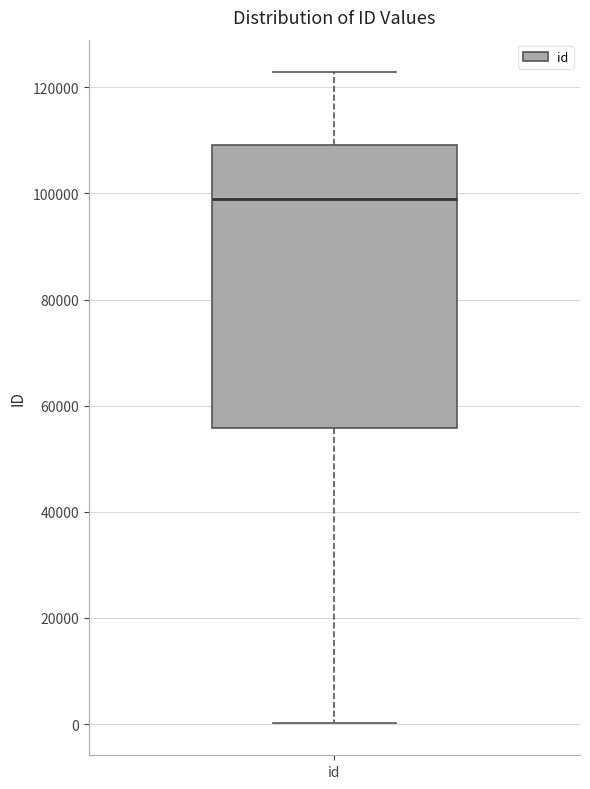

Read this box plot against the y-axis: the position of the median line, the range covered by the box, and the ends of both whiskers. The values are not printed on the chart, so give them approximately, as read against the axis.

median 98000, box 56000 to 110000, whiskers 0 to 122000